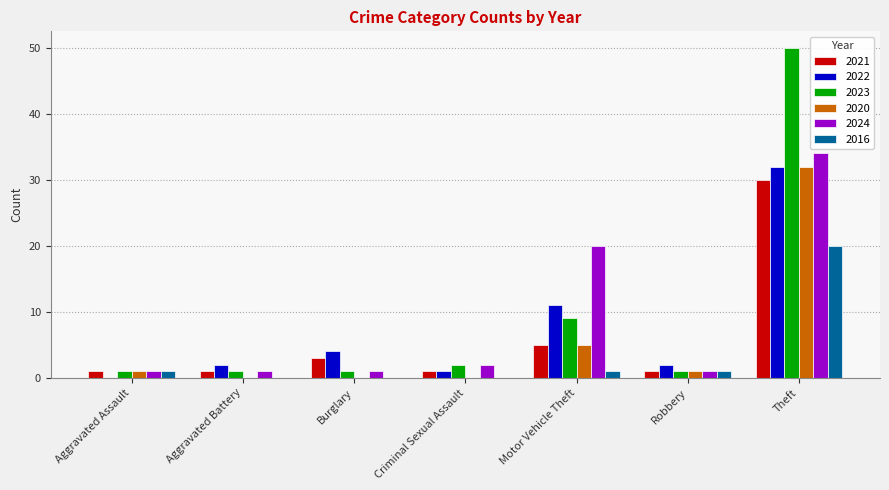

At which label is 2020 closest to 16?

Motor Vehicle Theft